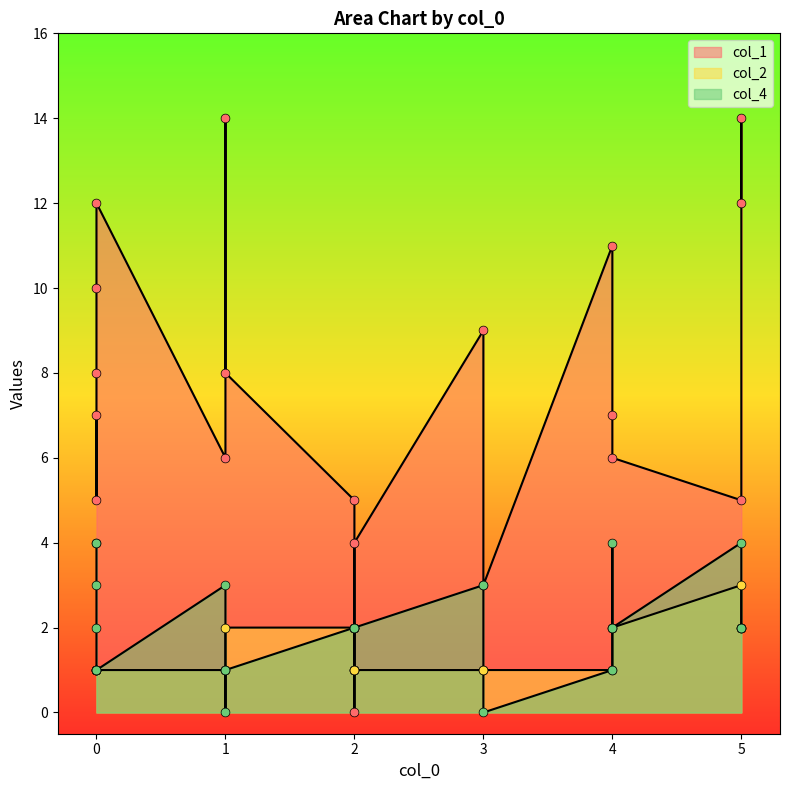

What are all the series names shown in the legend?

col_1, col_2, col_4